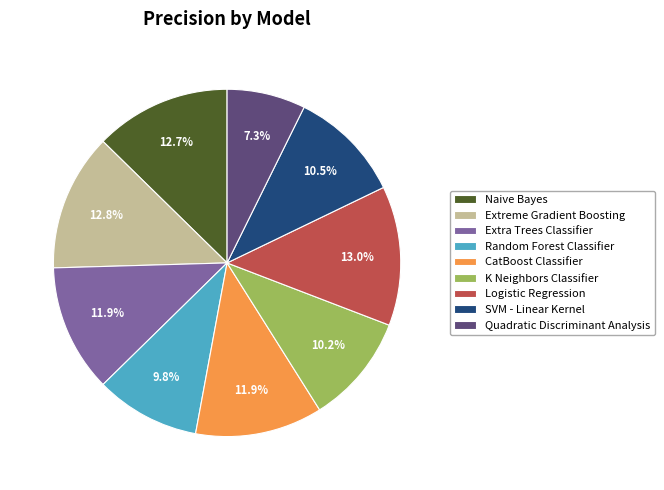

How much of the chart is everything except Logistic Regression?

87.0%